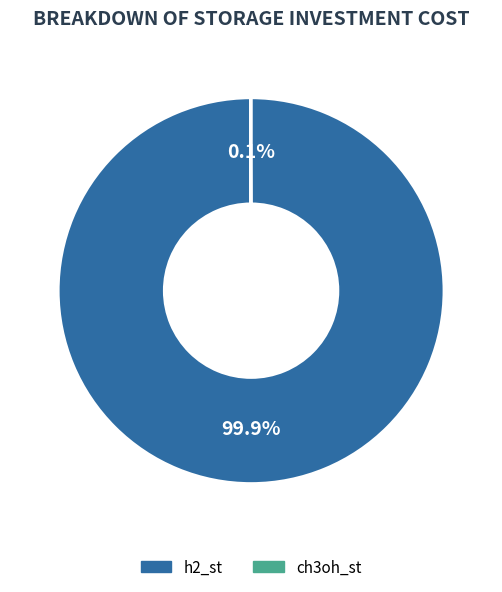

To the nearest percent, what percentage of the pie is h2_st?

100%